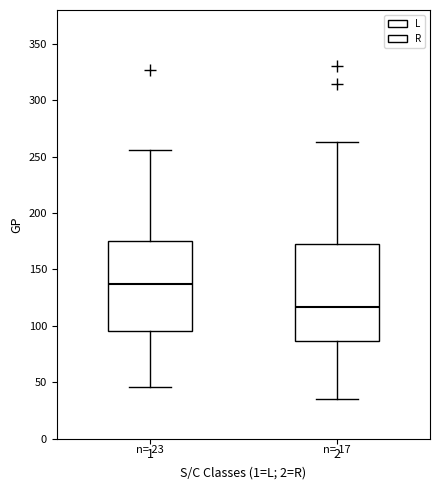

Which box's median line is the highest?

1